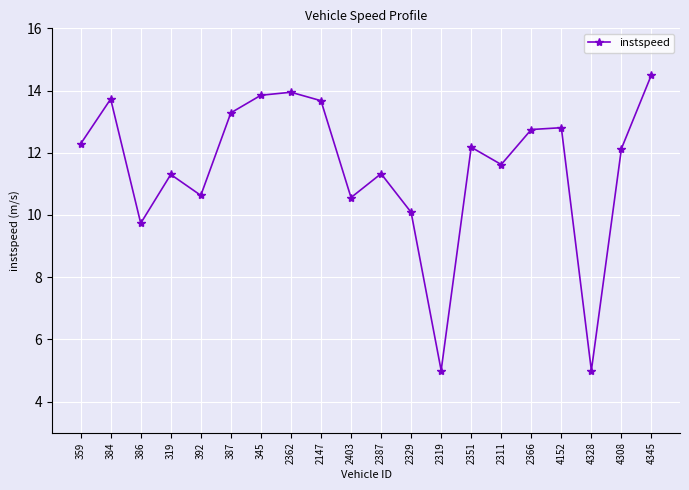

The value at 386 is 9.7. True or false?

True